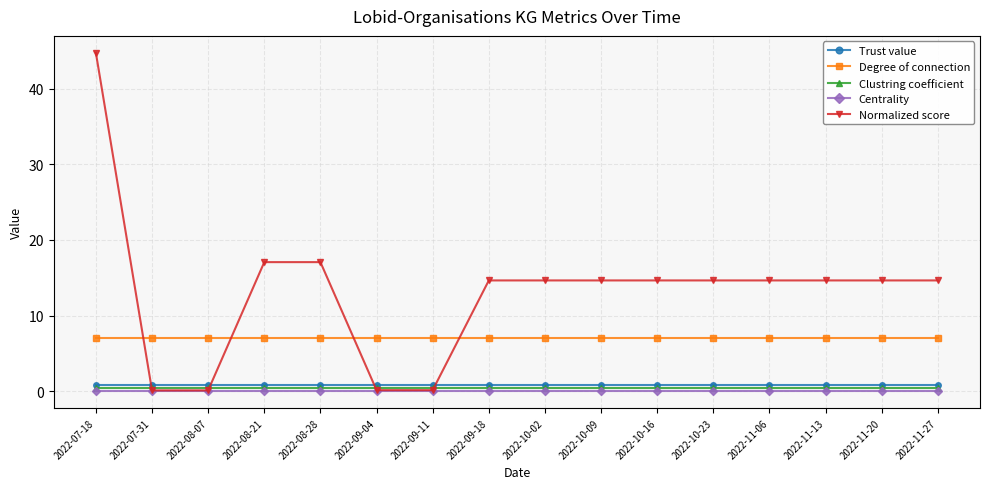

What is the label of the 11th point from the right?

2022-09-04